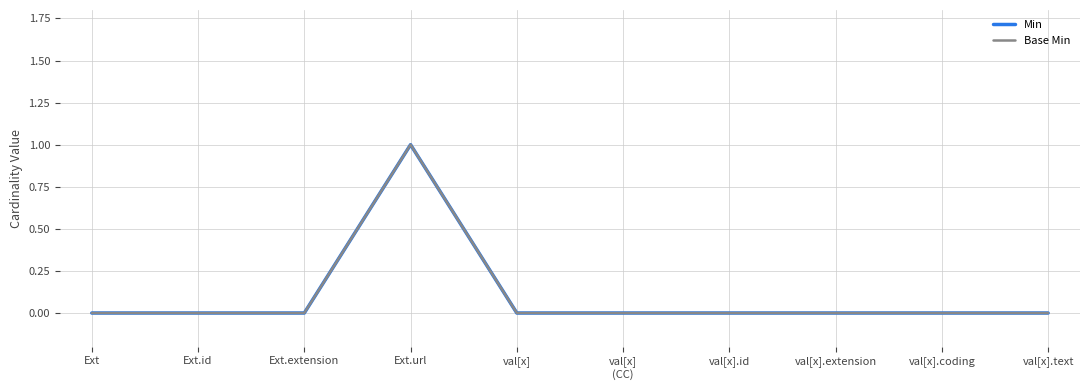

True or false: Min has more than 0 interior local peaks.

True